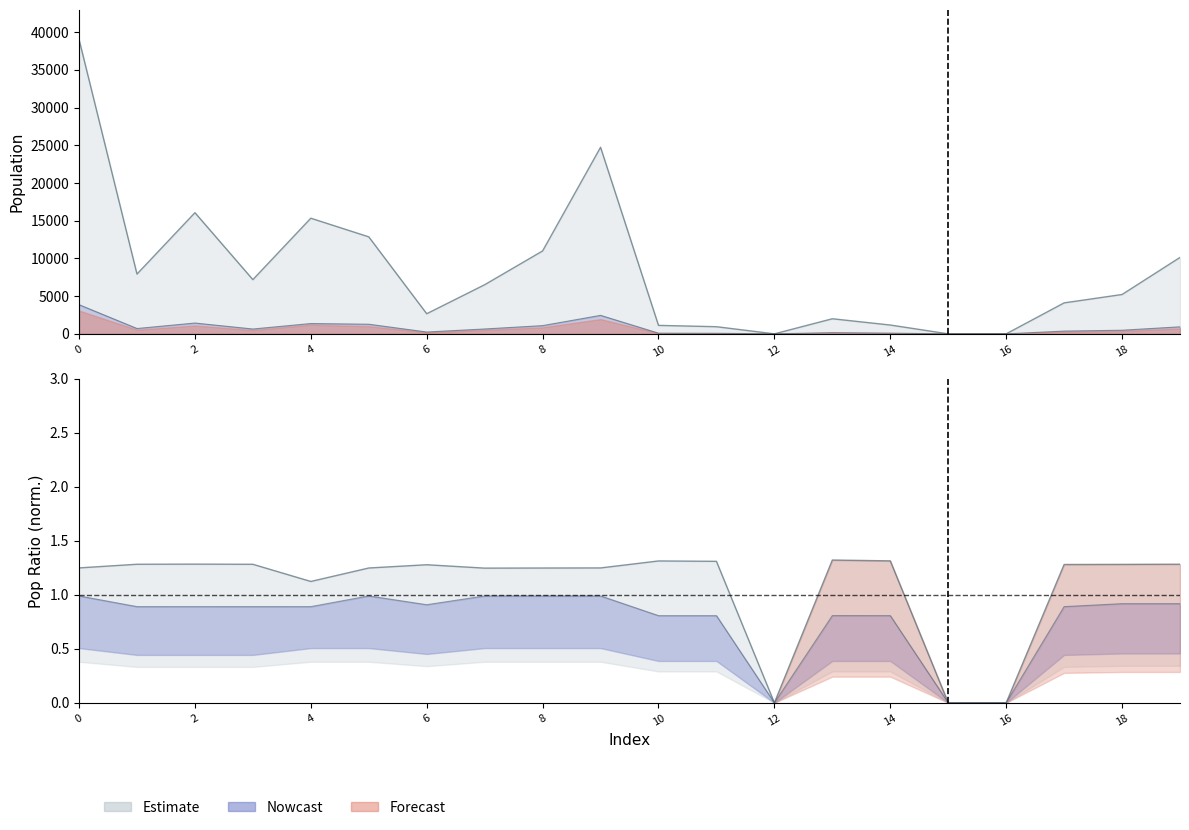

At how many categories does at least one series exceed 15041?

4